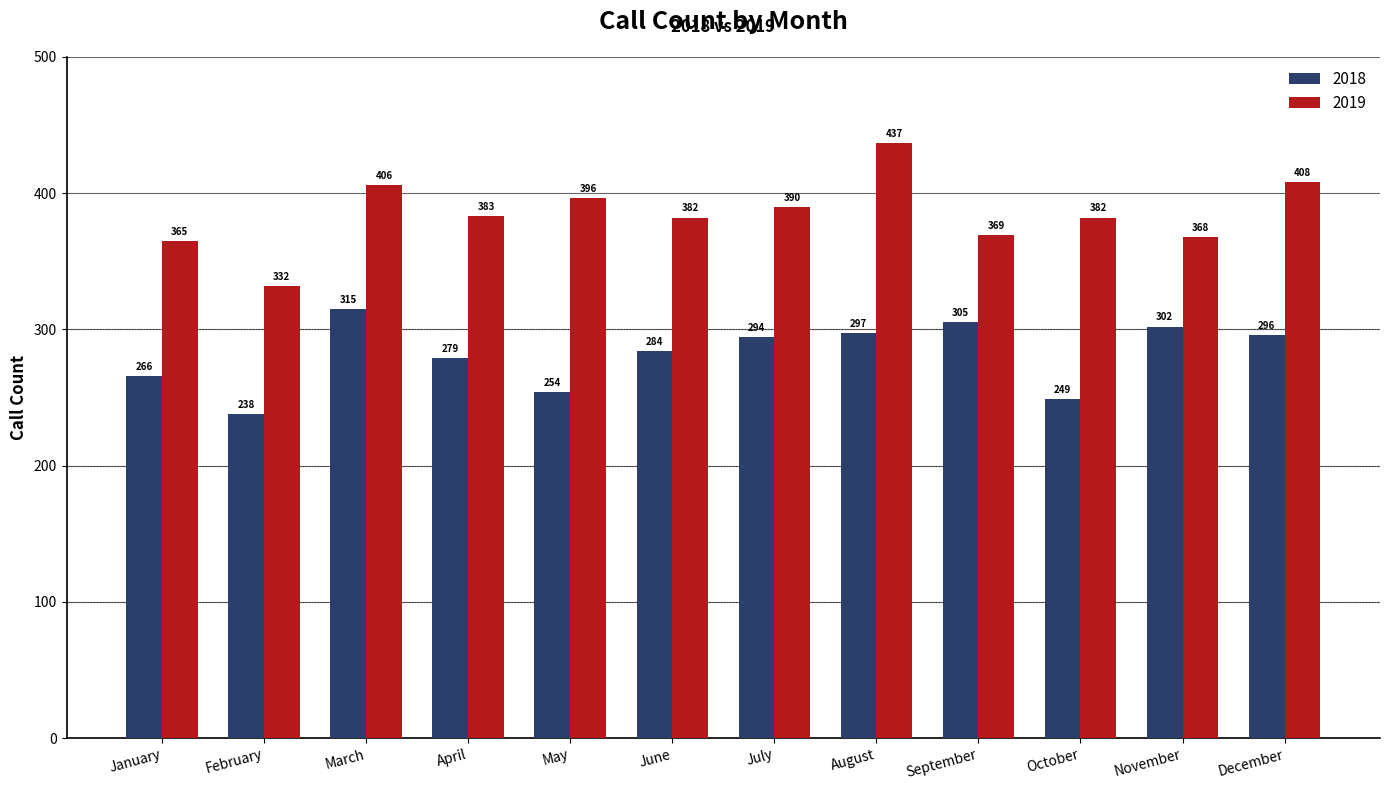

Which series has the largest range (max minus min)?

2019